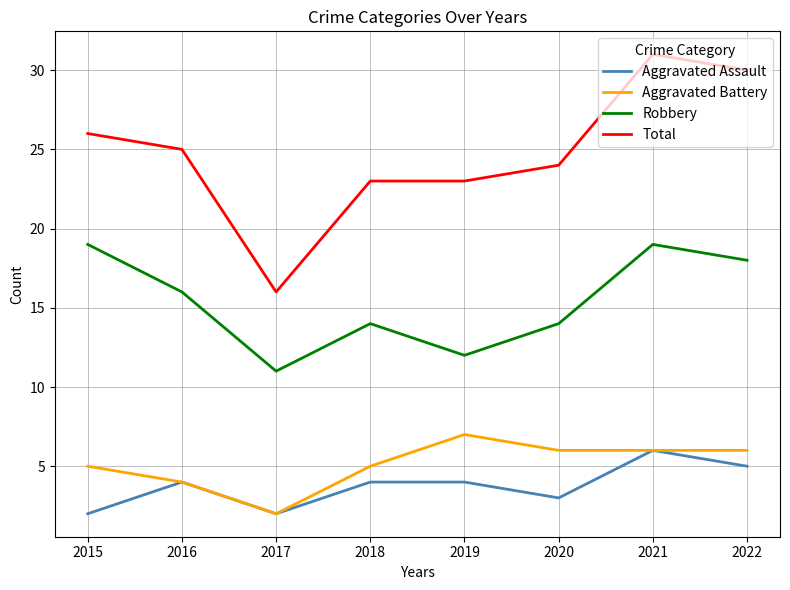

Which category has the highest value across all series?

2021